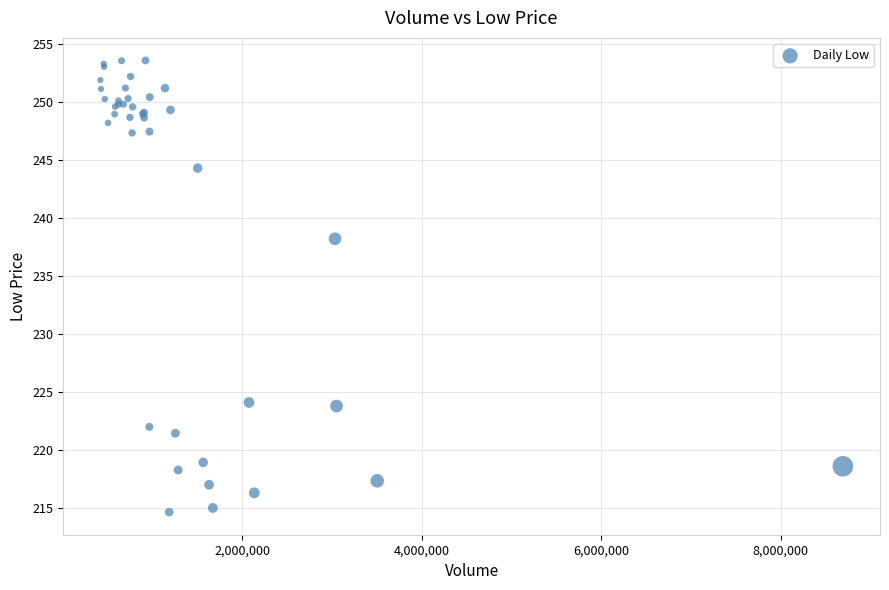

What Y value in the scatter plot is closest to 234?

238.2